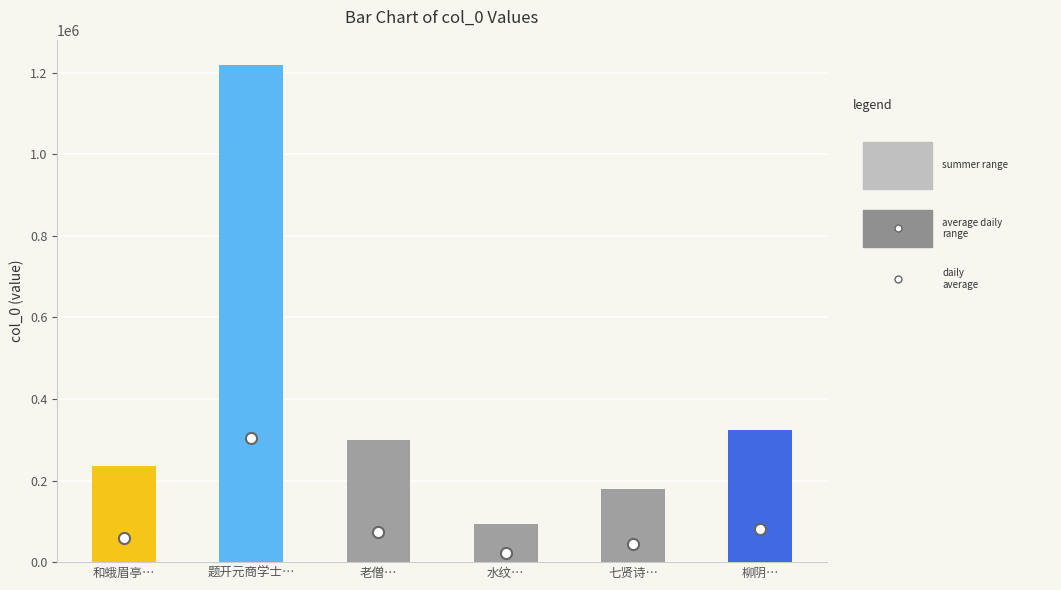

True or false: the data shows 93661 at 水纹….

True